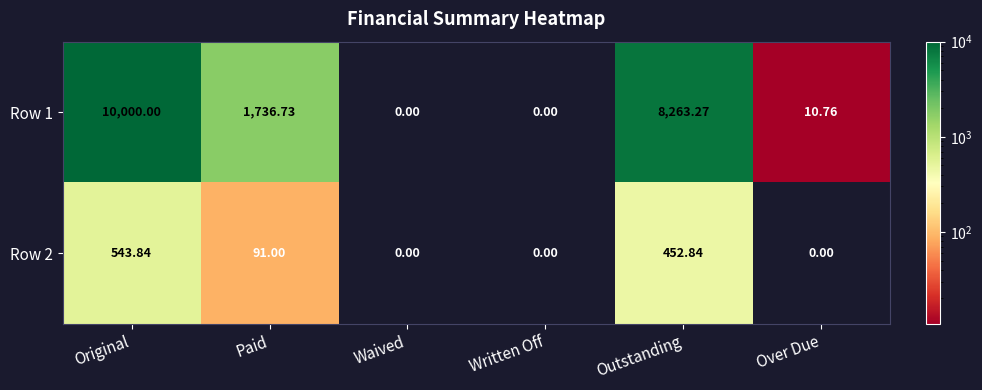

Between Original and Waived, which series saw the biggest shift?

Row 1